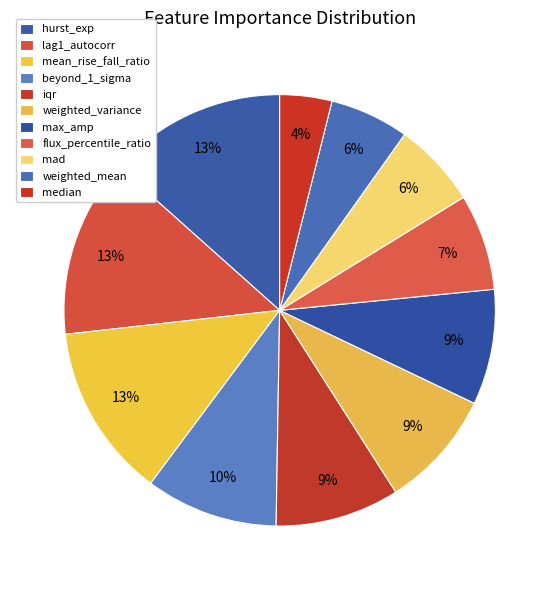

Which category has the smallest portion of the pie?

median